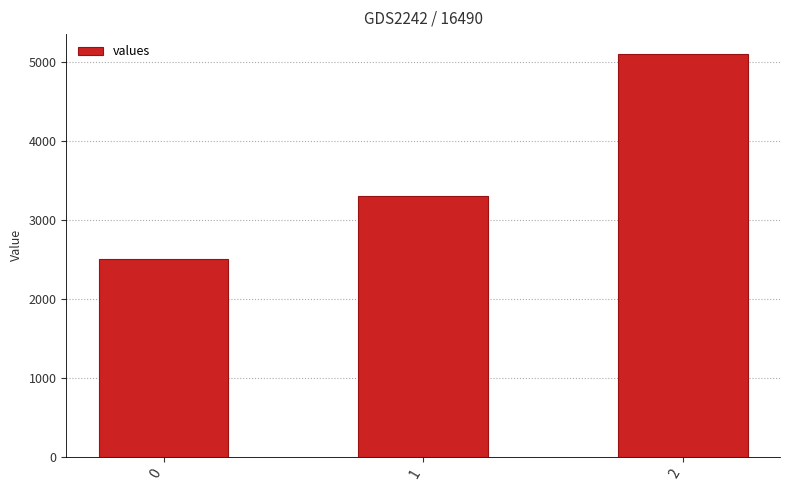

Which category has the highest value across all series?

2